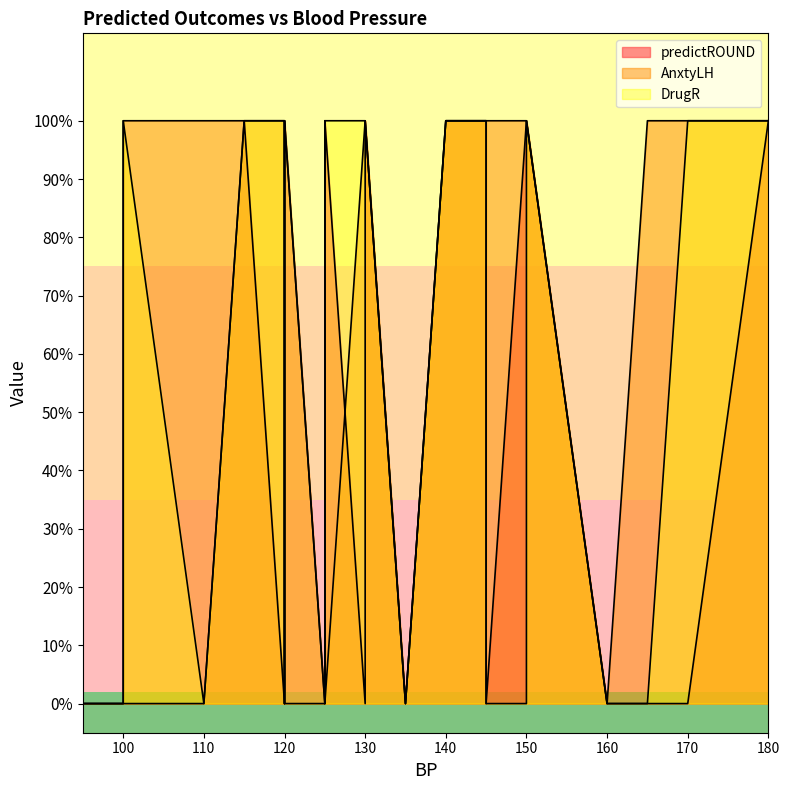

Reading left to right, transcribe all the data shown in this chart.

predictROUND: 0	0	0	0	0	0	0	0	1	0	0	0	0	1	1	0	1	1	1	1	1	1	1	1	0	1
AnxtyLH: 0	0	0	1	1	0	0	1	1	0	1	1	1	0	0	1	1	1	1	1	1	1	1	1	1	1
DrugR: 0	0	0	0	0	0	0	0	0	0	0	1	1	1	1	1	1	1	1	1	1	1	1	1	1	1